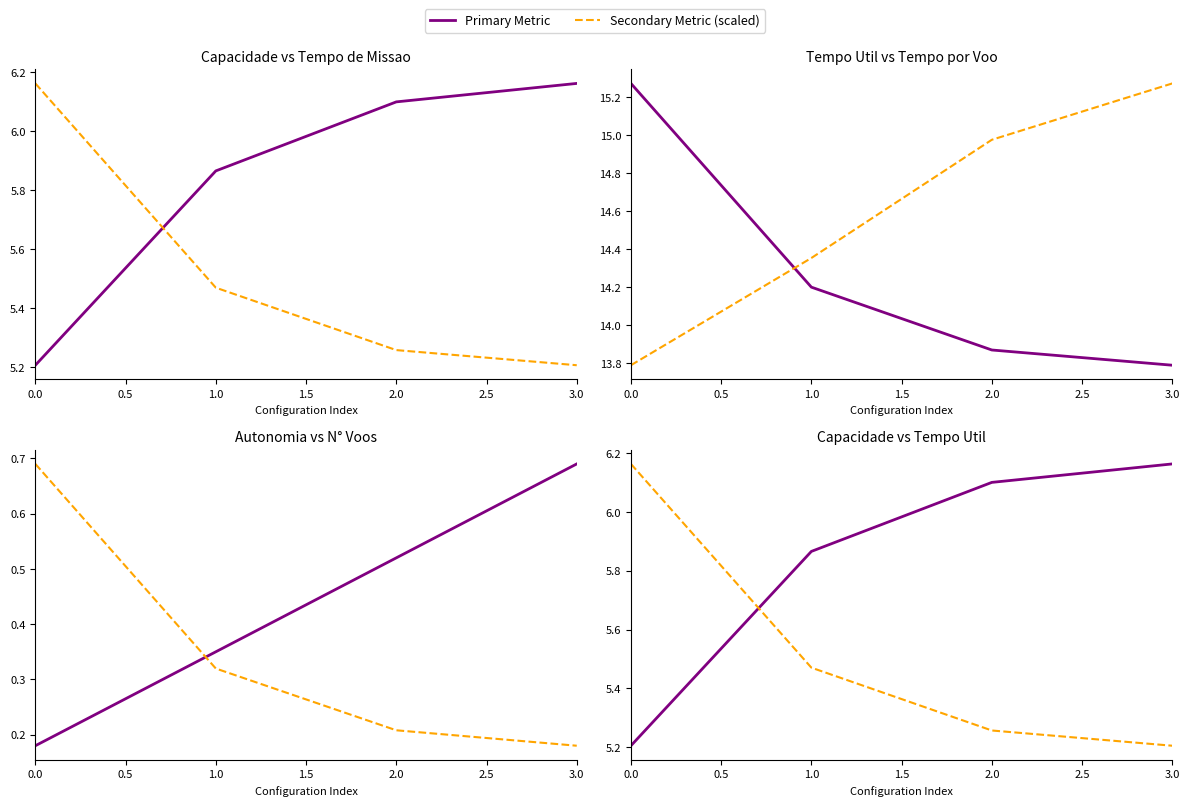

True or false: Capacidade operacional [ha/h] has a value of 6.1 at 2.

True